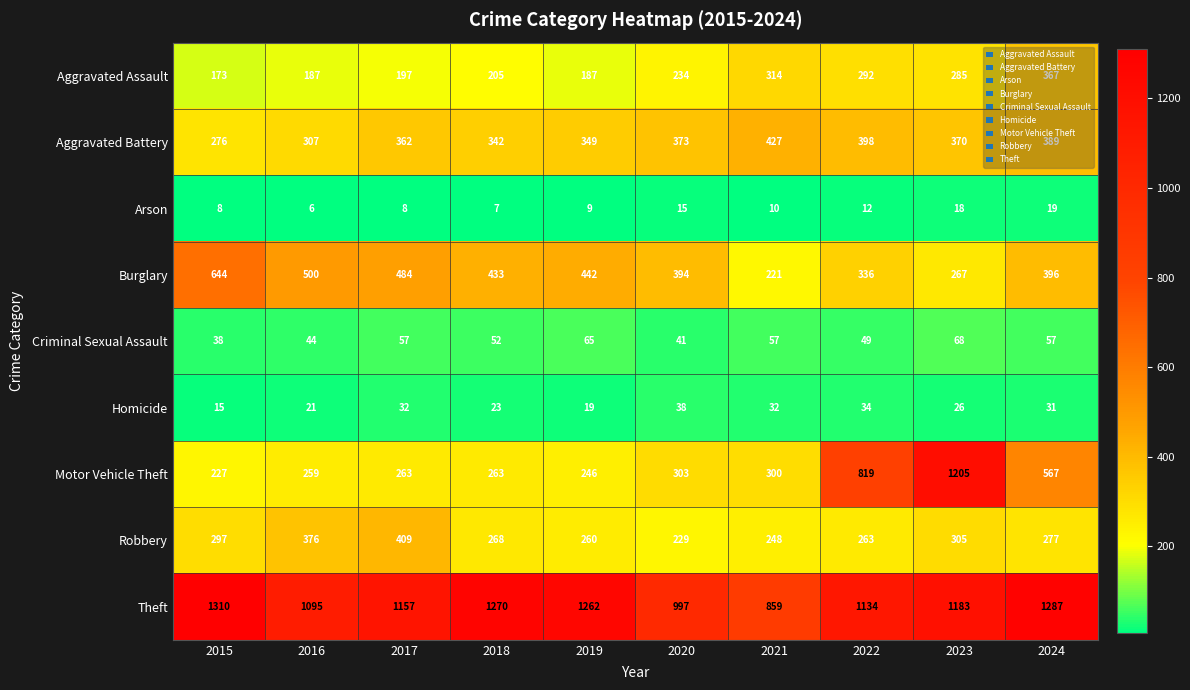

What is the approximate value of Motor Vehicle Theft at 2022, to the nearest 50?

800